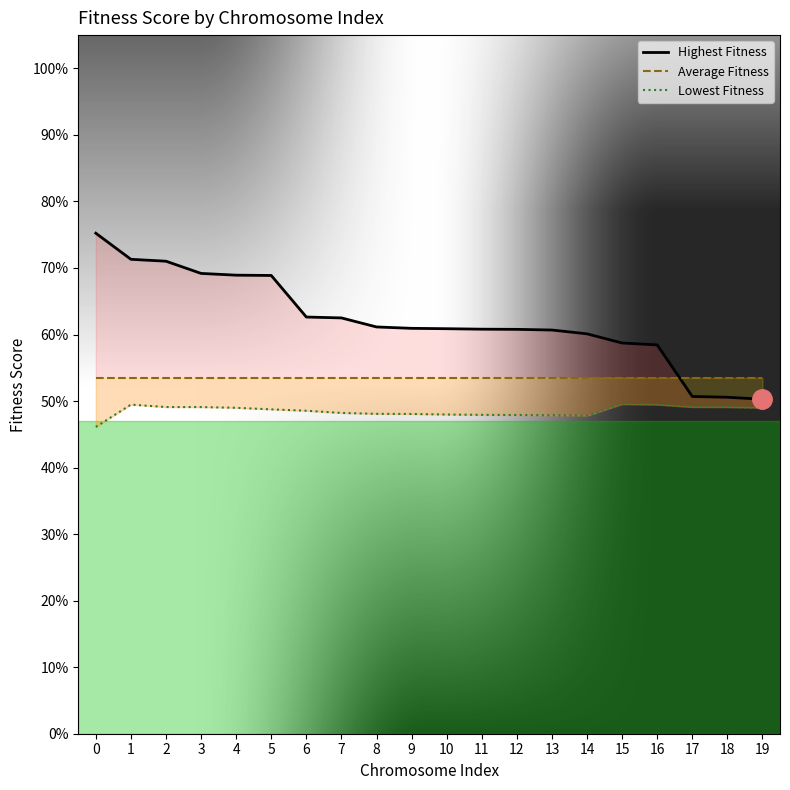

Is it true that Average Fitness equals 0.5 at 18?

True